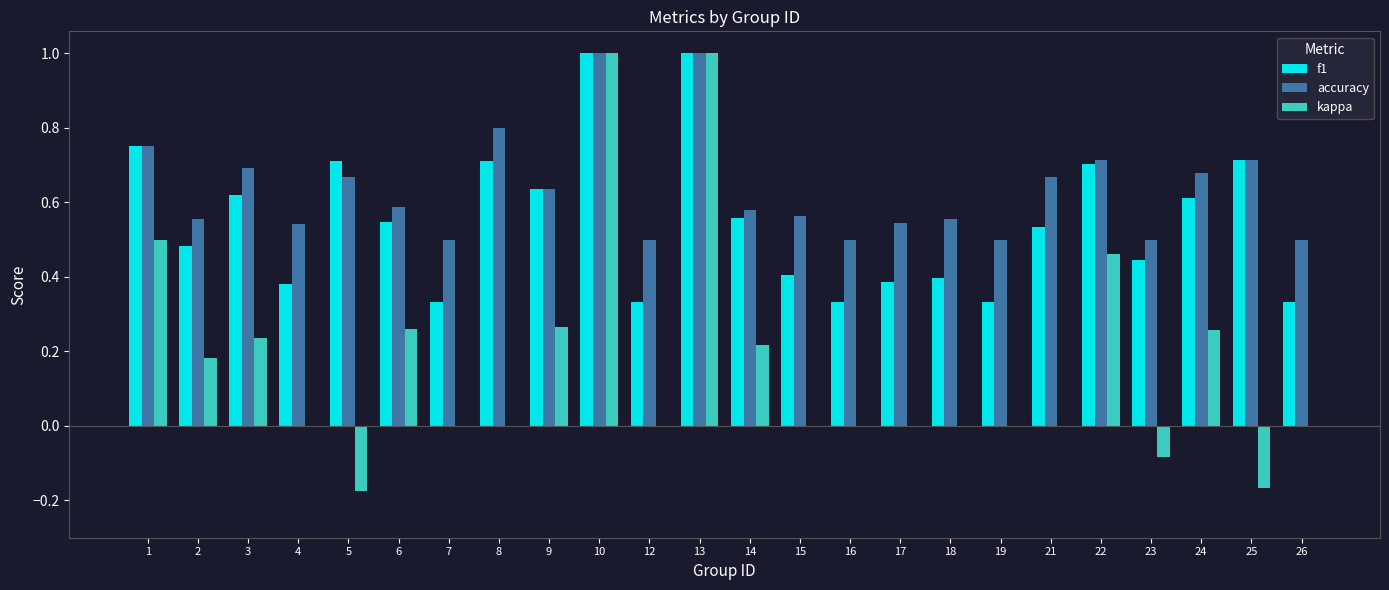

What is the highest value of the accuracy series?

1.0